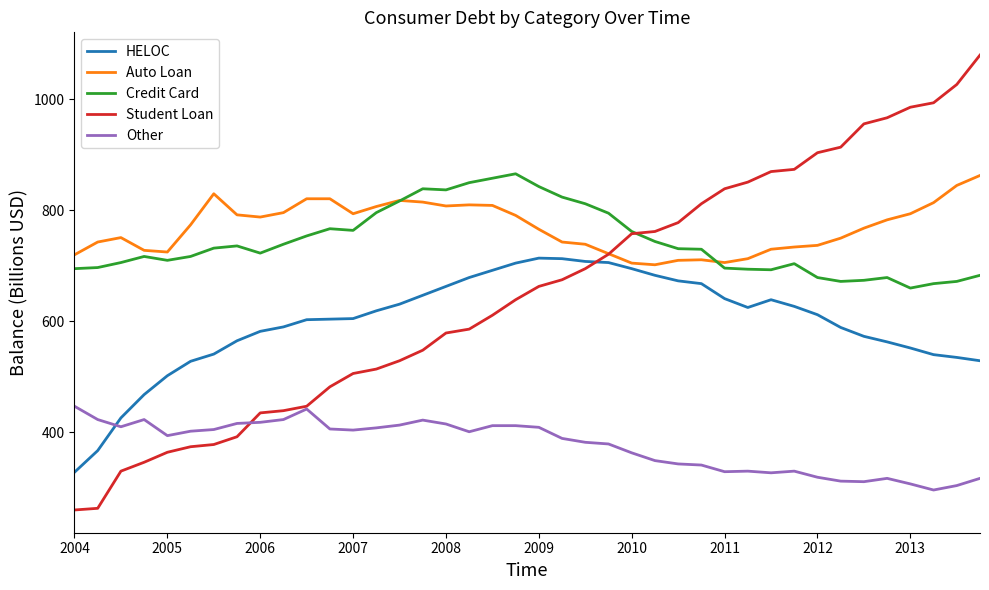

What is the maximum value shown in the chart?

1080